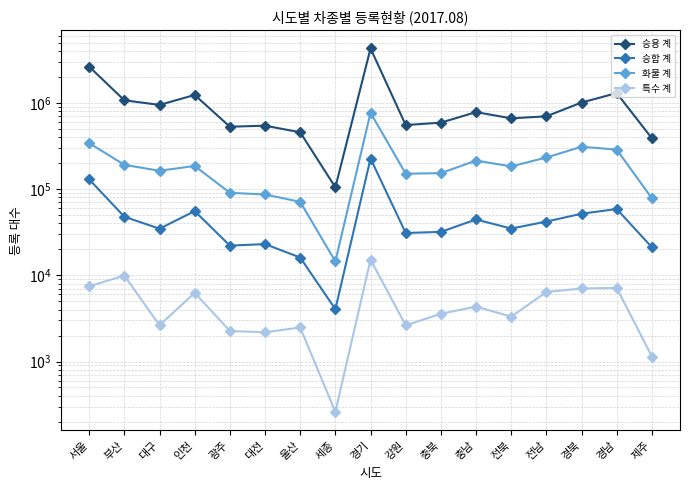

In 특수 계, how many points are lower than both neighbors (excluding endpoints)?

5